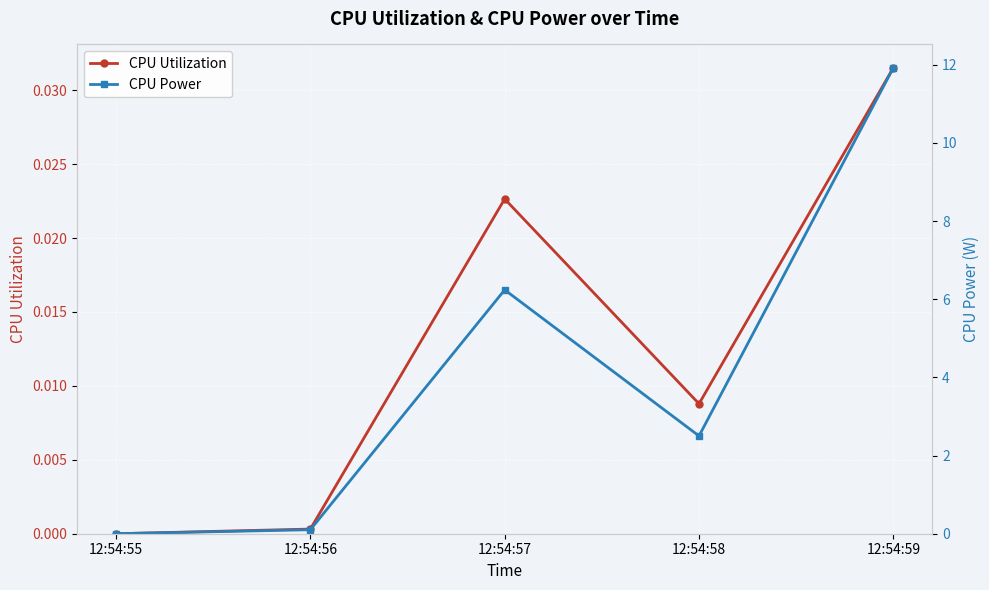

What are all the series names shown in the legend?

CPU Utilization, CPU Power